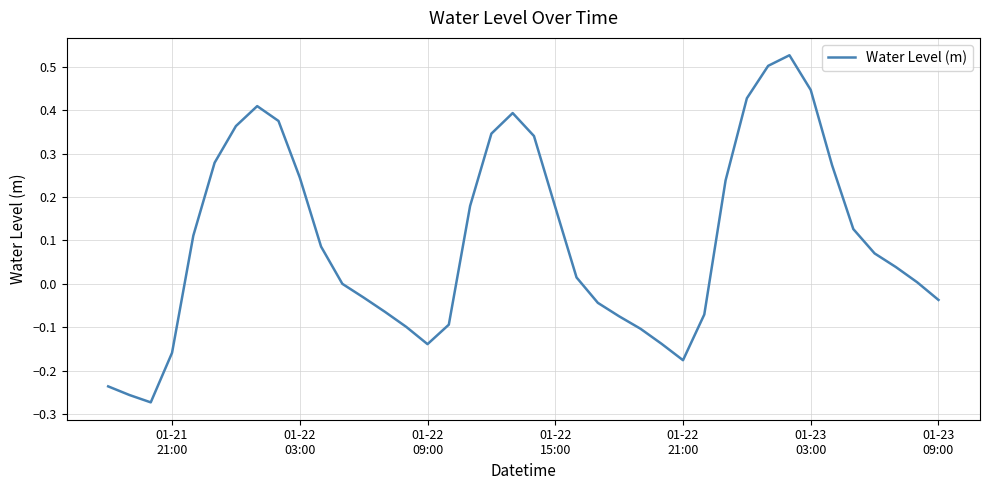

What is the difference between the maximum and minimum values?

0.8